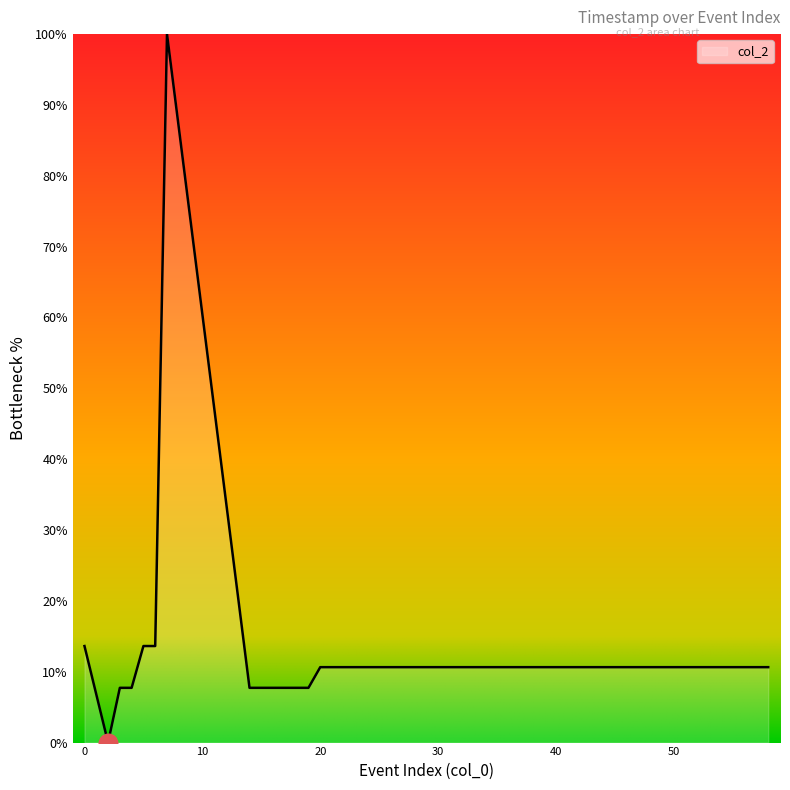

What is the maximum value shown in the chart?

100.0